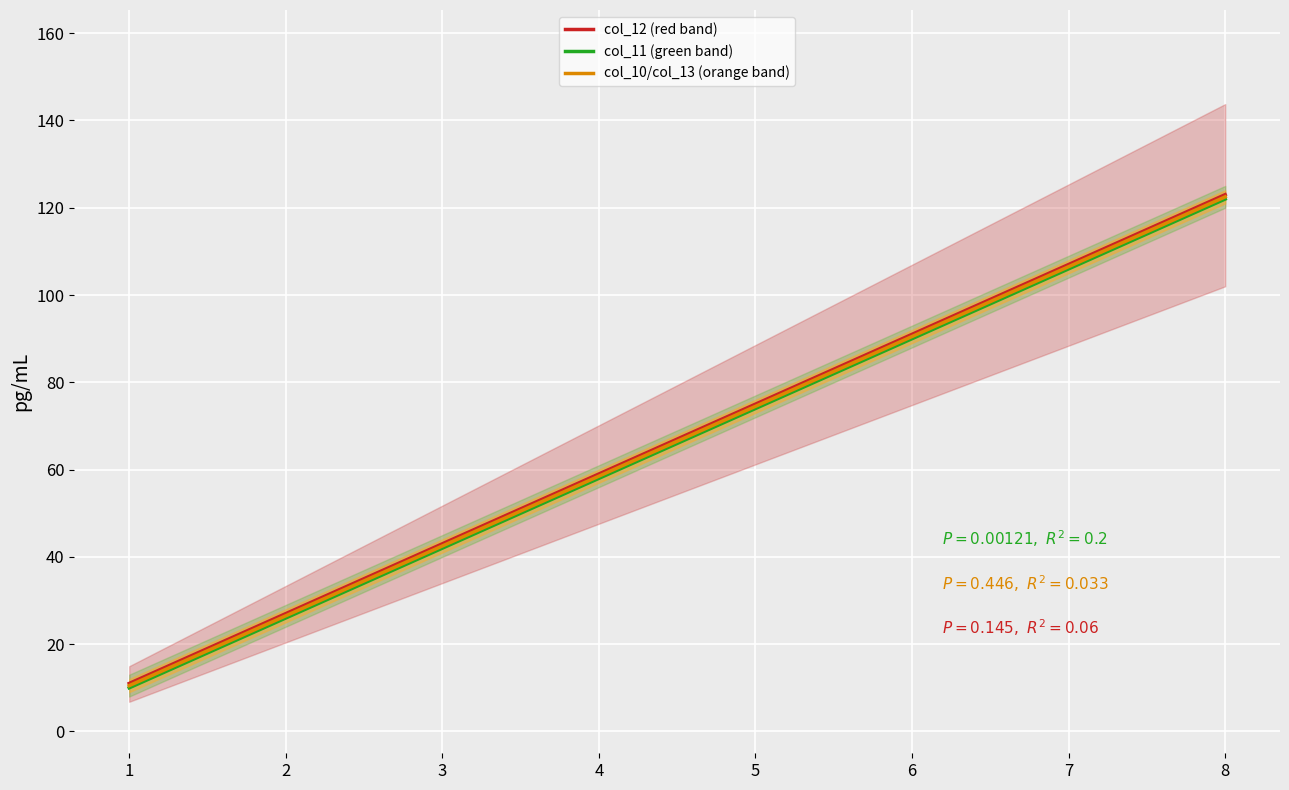

How many lines are shown in the chart?

6